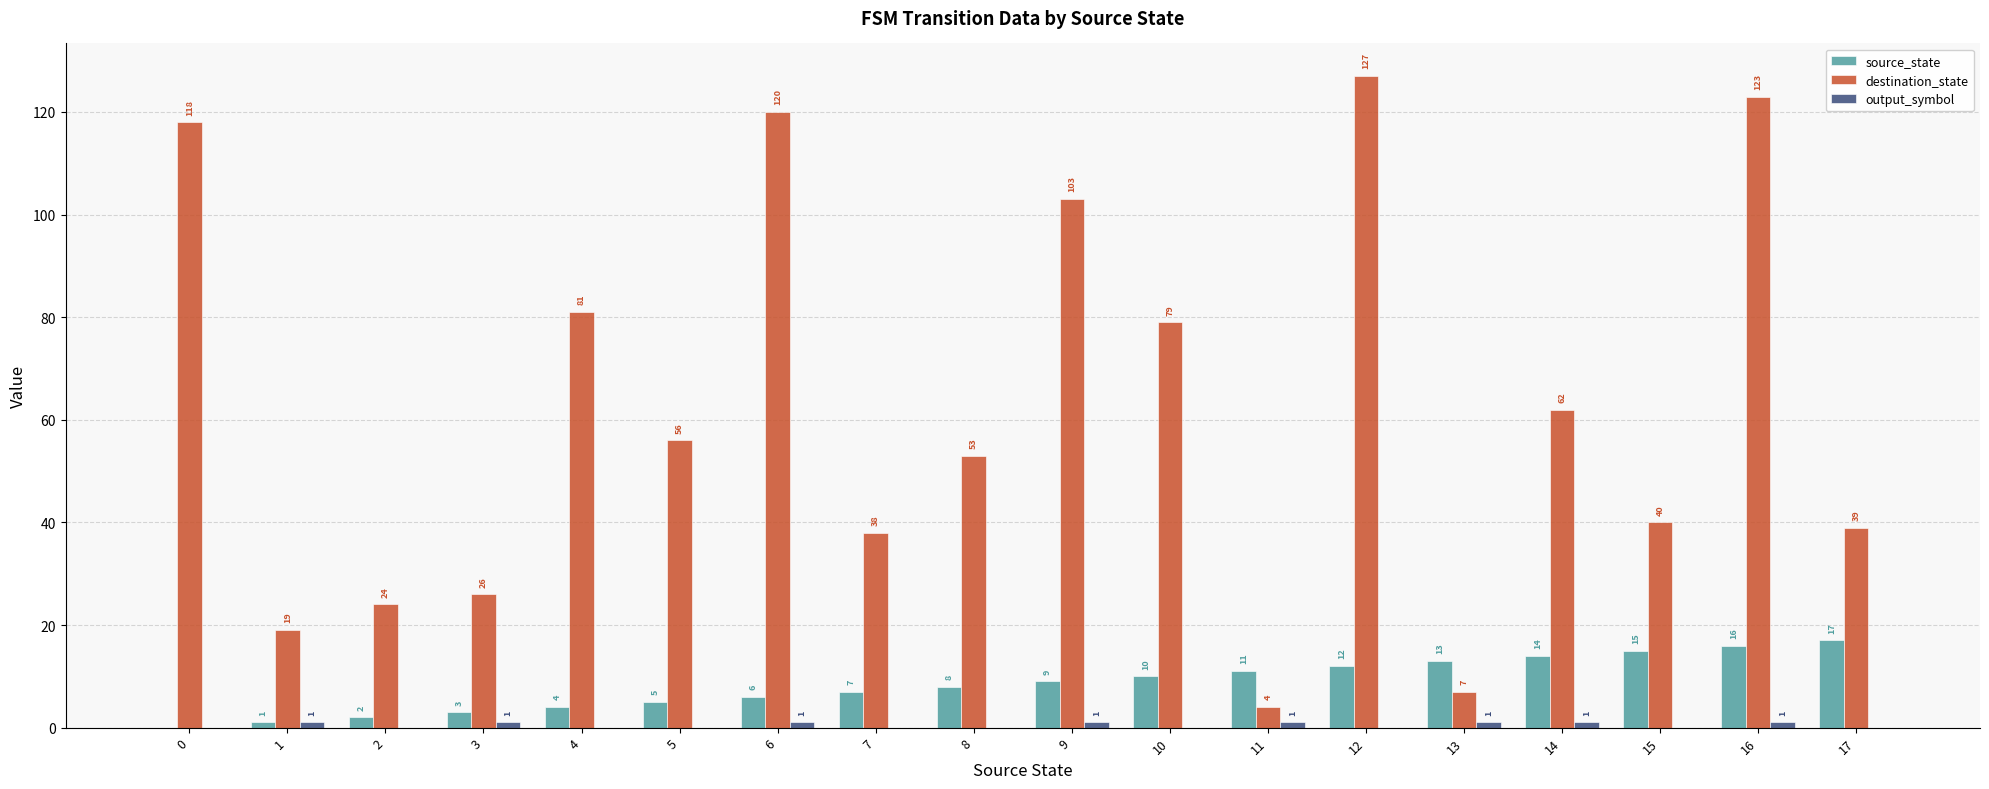

How many data points does each series have?

18